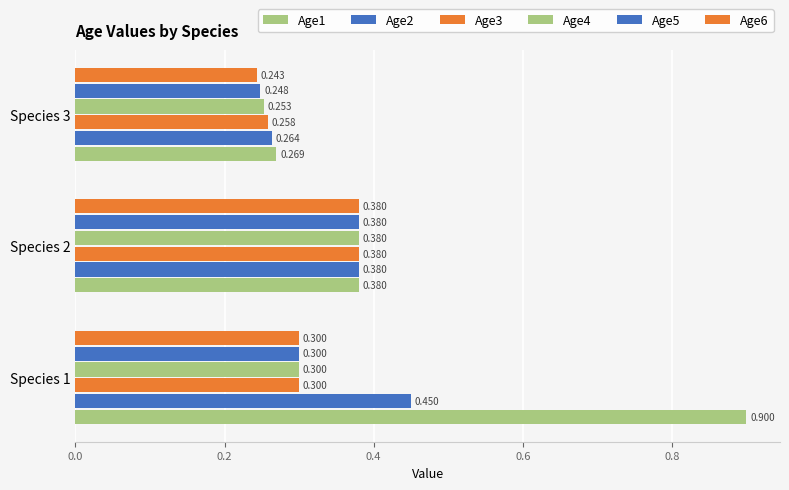

Reading right to left, what are all the values shown in this chart?

Age1: 0.3	0.4	0.9
Age2: 0.3	0.4	0.5
Age3: 0.3	0.4	0.3
Age4: 0.3	0.4	0.3
Age5: 0.2	0.4	0.3
Age6: 0.2	0.4	0.3